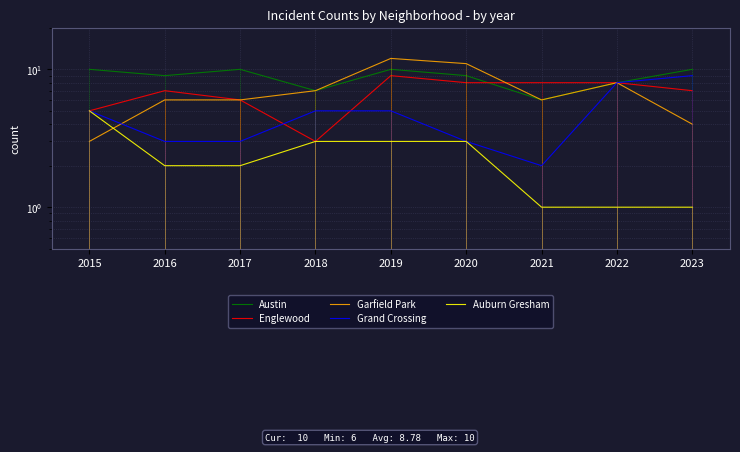

What value does the Englewood series have at 2021?

8